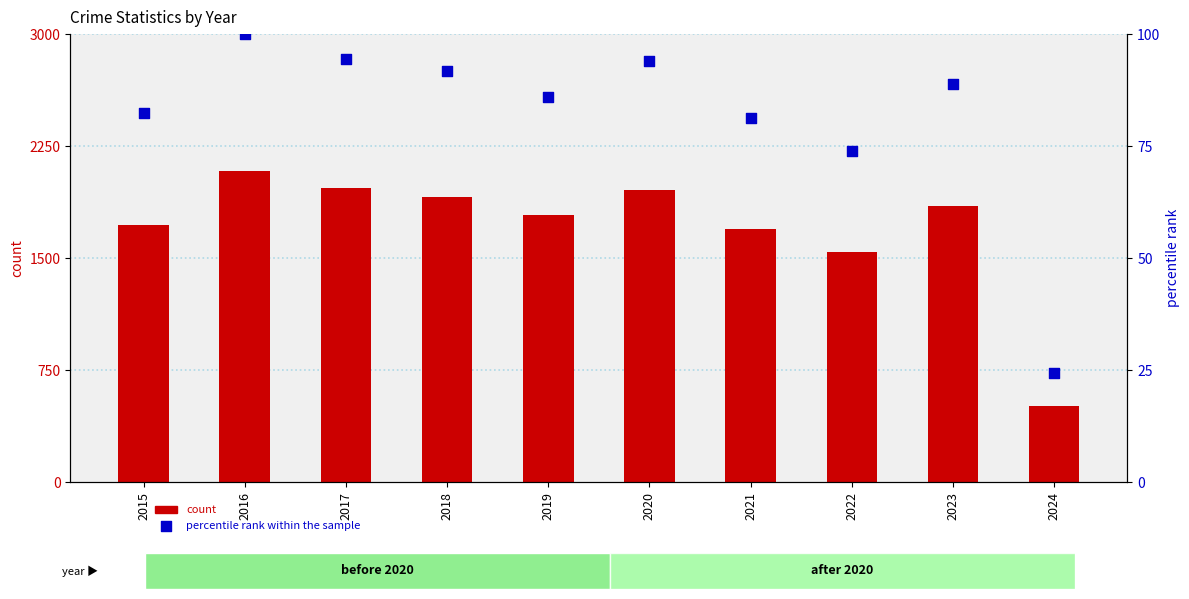

What is the total value across all series at 2024?

532.4